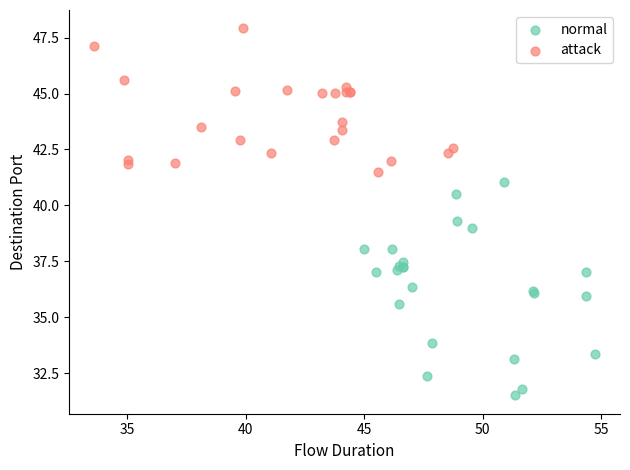

Which series reaches the minimum Y coordinate?

normal